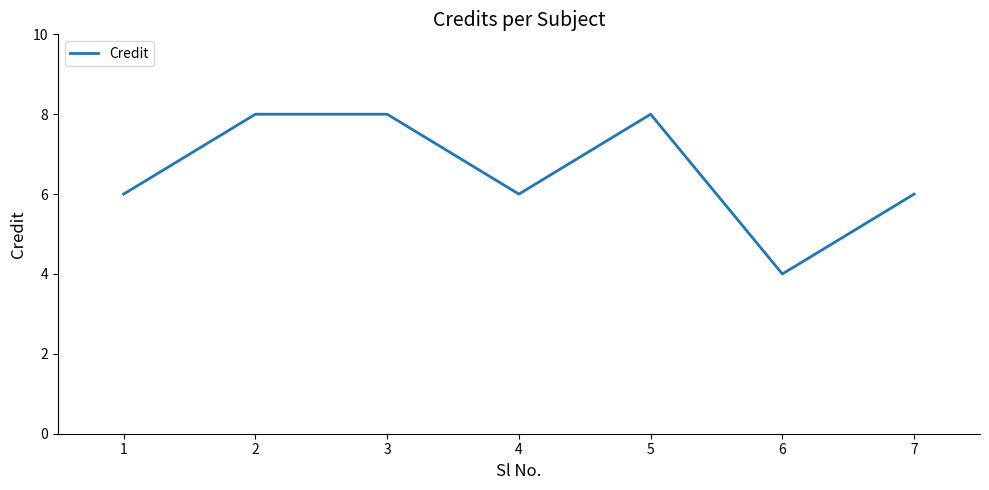

How many series are shown in this chart?

1